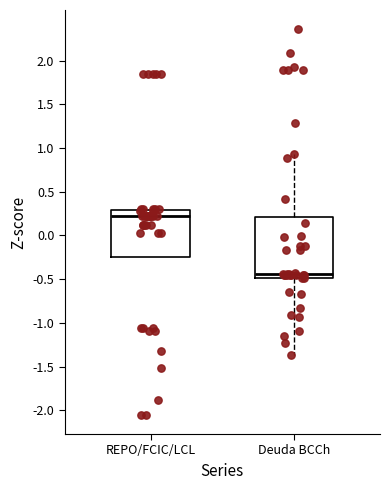

Reading left to right, transcribe this box plot: for each box, give where its median line is, the range the box spans, and where its two whiskers end, as read against the y-axis. The values are not printed on the chart, so give them approximately, as read against the axis.

REPO/FCIC/LCL: median 0.20, box -0.25 to 0.30, whiskers -0.25 to 0.30
Deuda BCCh: median -0.45, box -0.50 to 0.20, whiskers -1.35 to 0.95